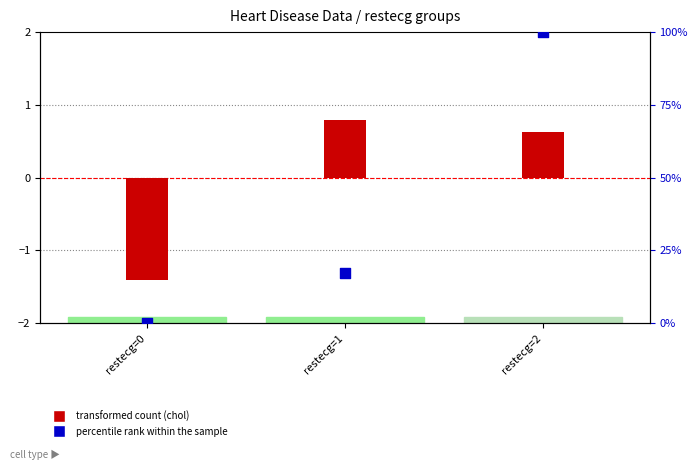

At which category is the sum across all series the highest?

restecg=2